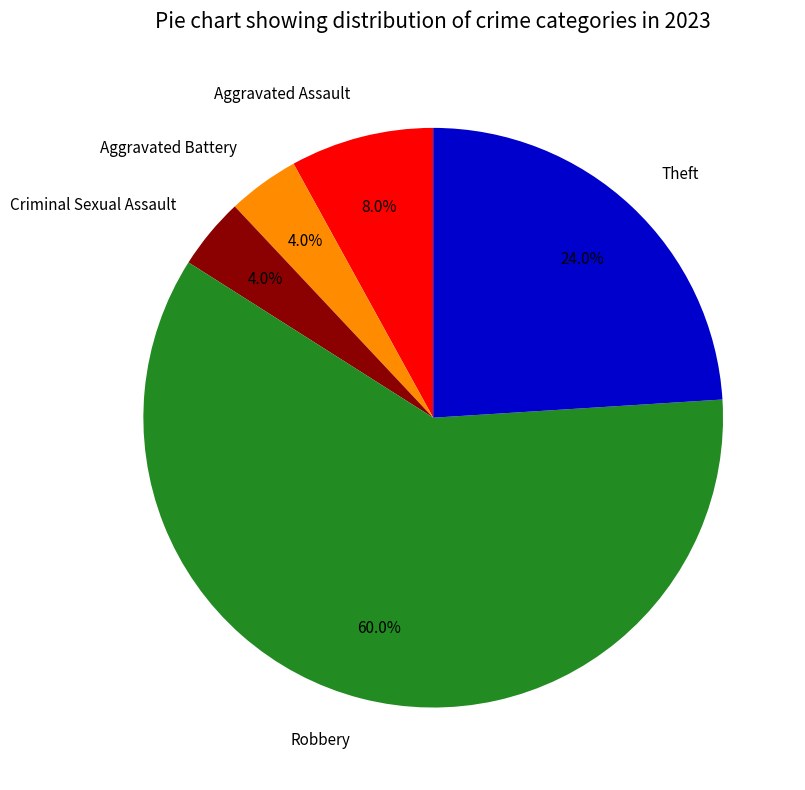

Is there a majority slice in this chart?

Yes